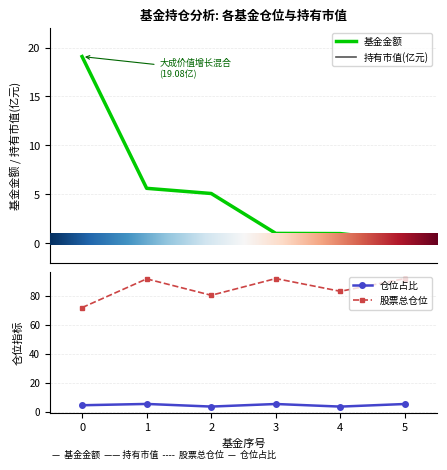

What is the value of the 仓位占比 point at the 3rd from the left?

3.4